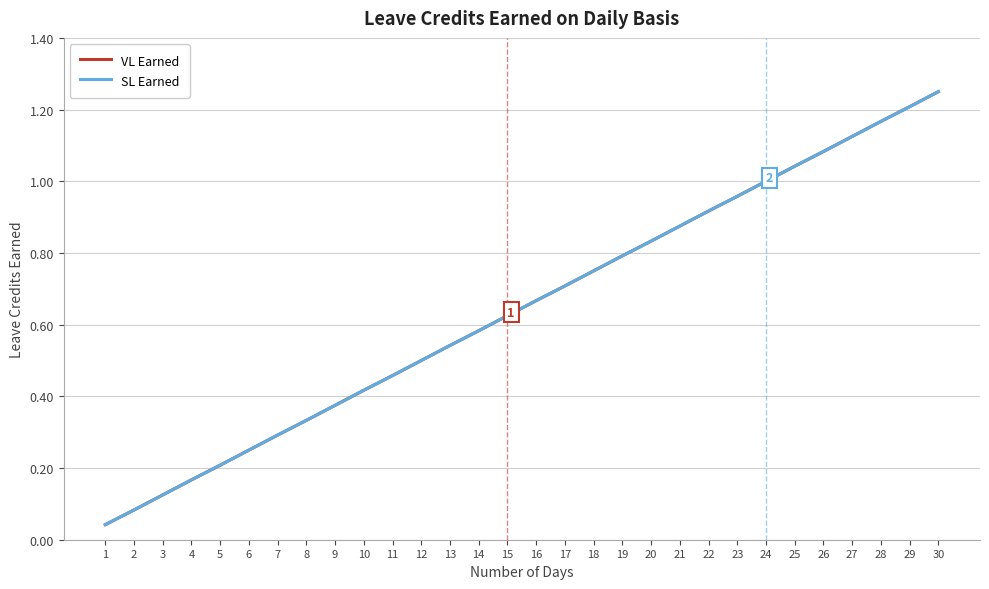

Is this an area chart (filled region under the line)?

No